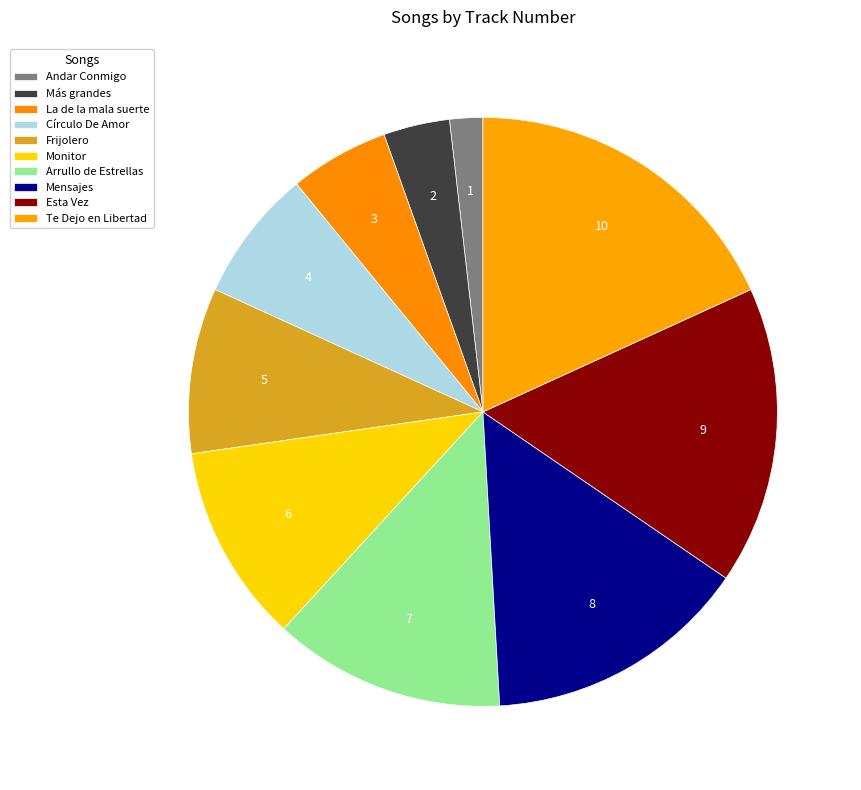

How many slices are in this pie chart?

10